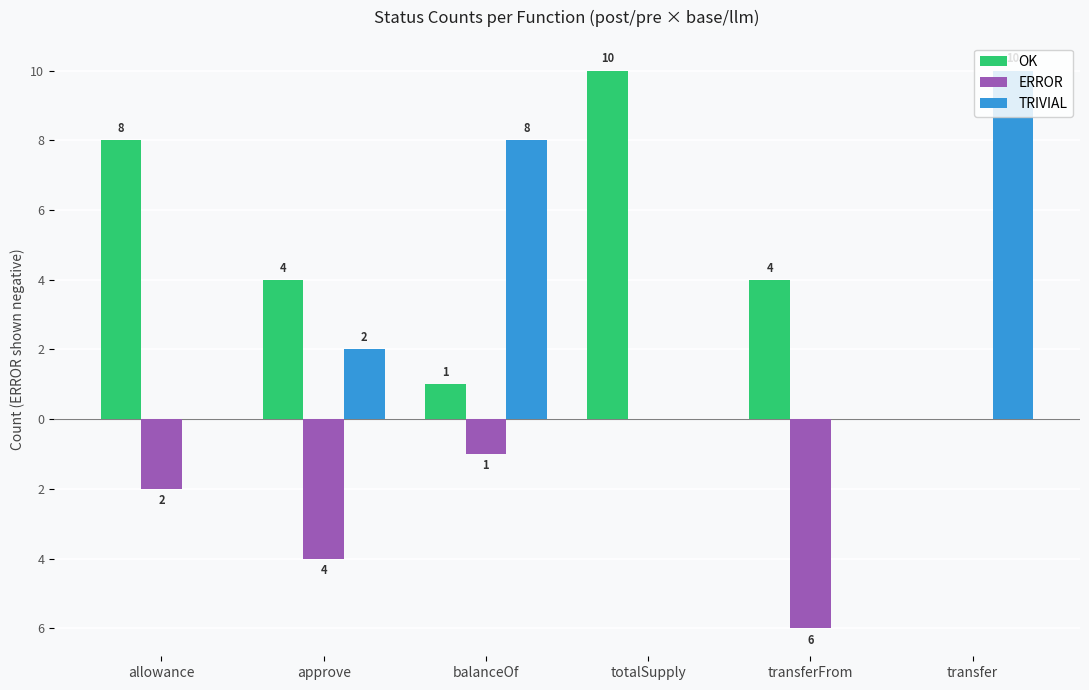

What are all the series names shown in the legend?

OK, ERROR, TRIVIAL